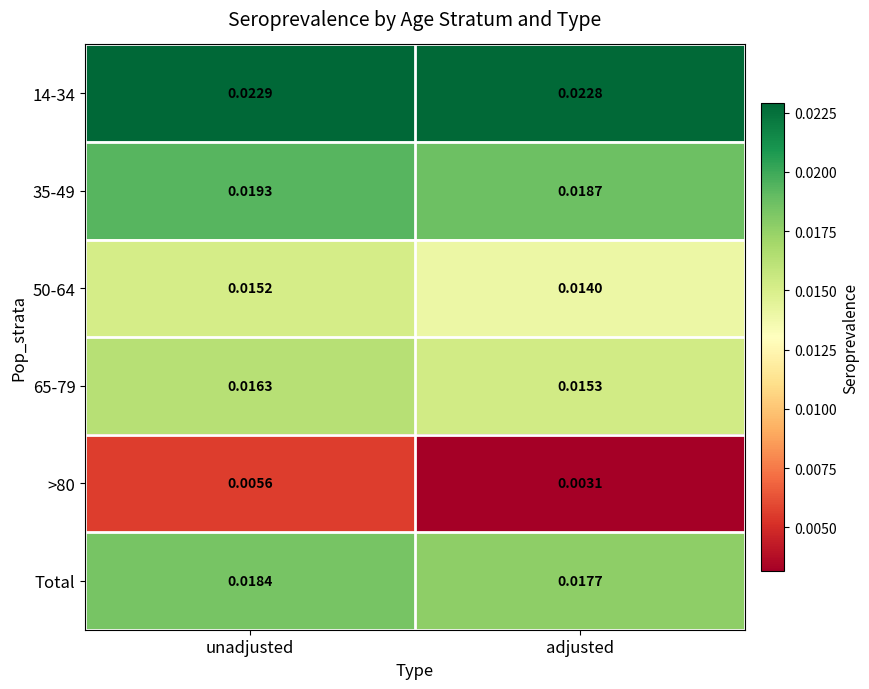

At which category does the chart reach its peak across all series?

unadjusted